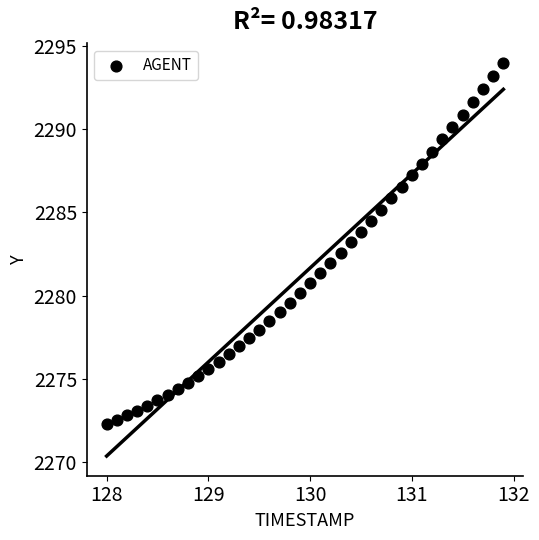

What is the range of Y values (max minus min)?

21.7